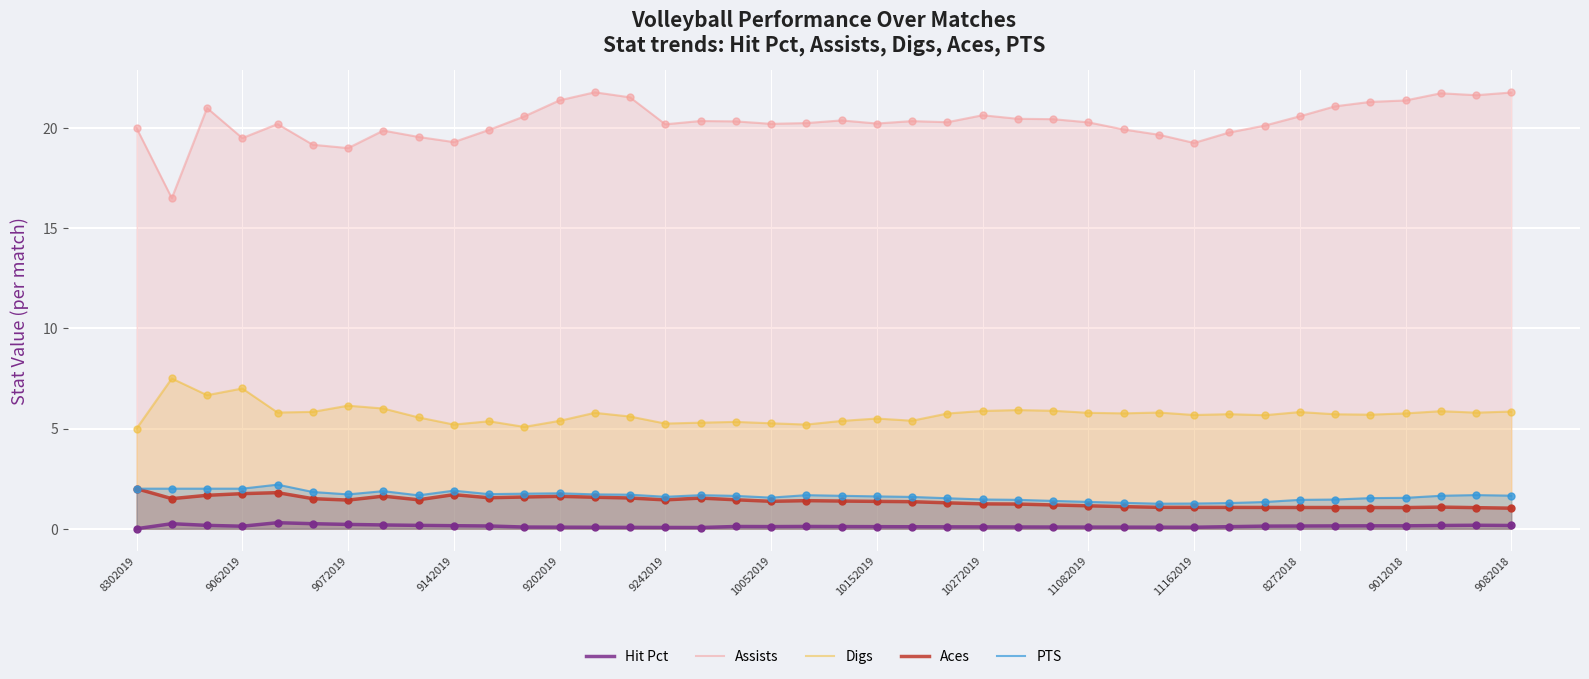

Which series has the largest total across all categories?

Assists